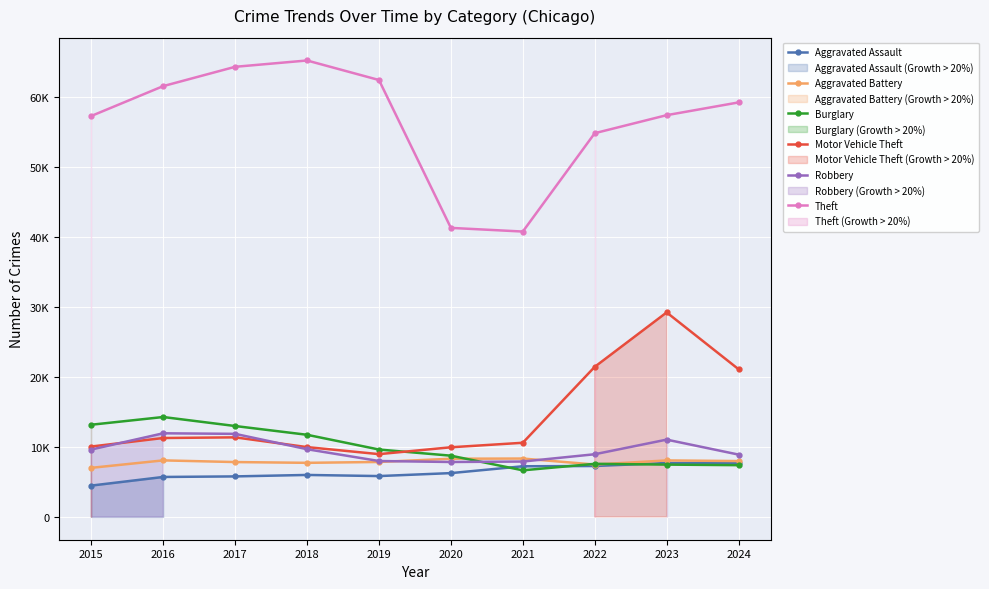

Is it true that Burglary equals 9638 at 2019?

True